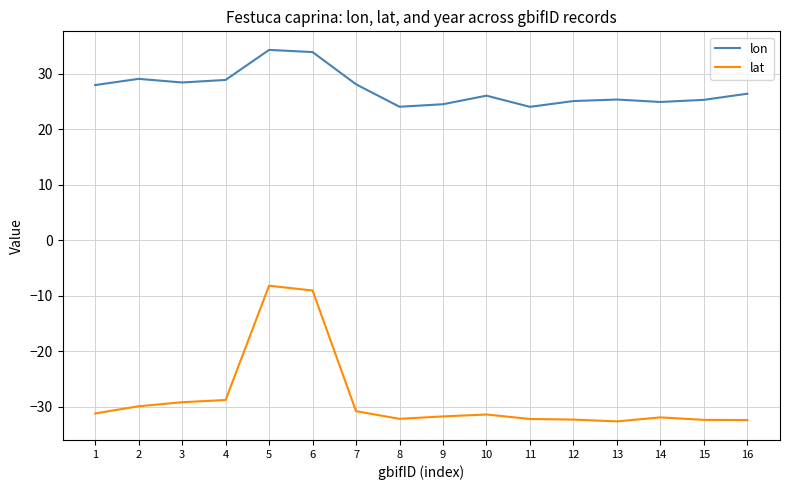

List the series in order of their peak value, highest first.

lon, lat